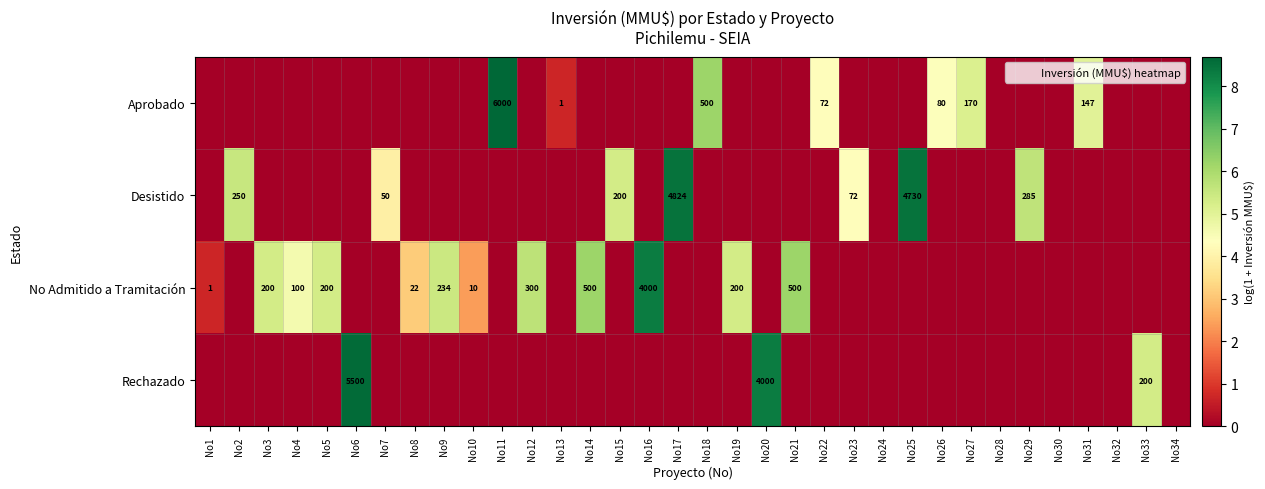

At how many categories does at least one series exceed 3?

26